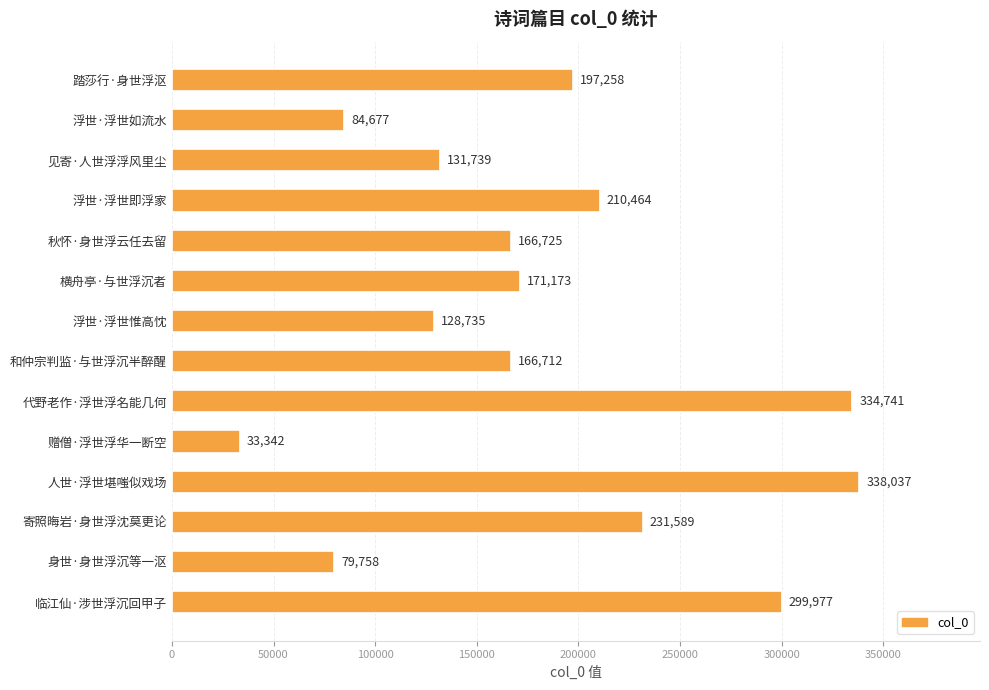

What is the change in value from 赠僧·浮世浮华一断空 to 寄照晦岩·身世浮沈莫更论?

+198247